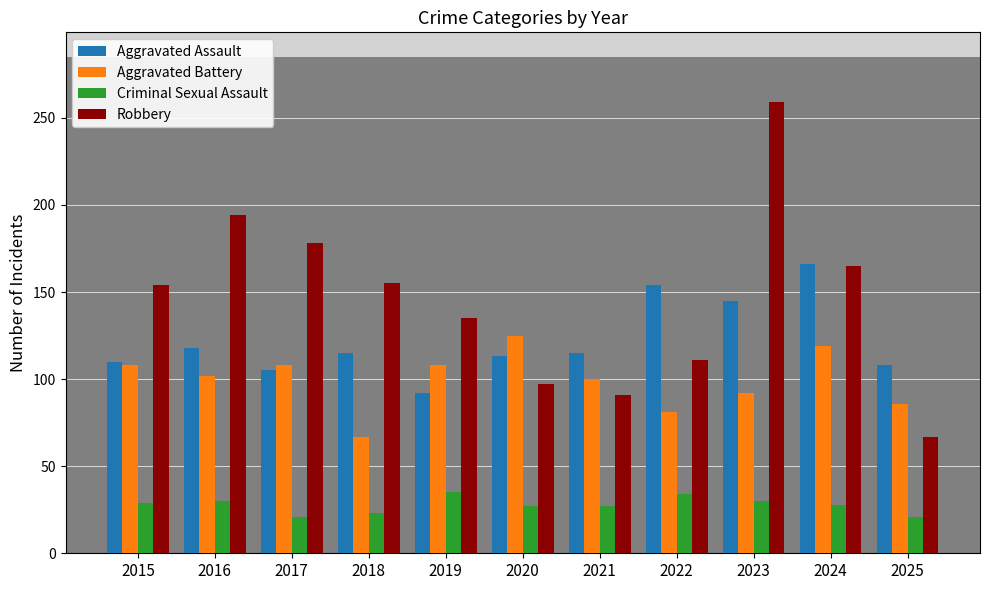

List the series in order of their overall mean, highest first.

Robbery, Aggravated Assault, Aggravated Battery, Criminal Sexual Assault